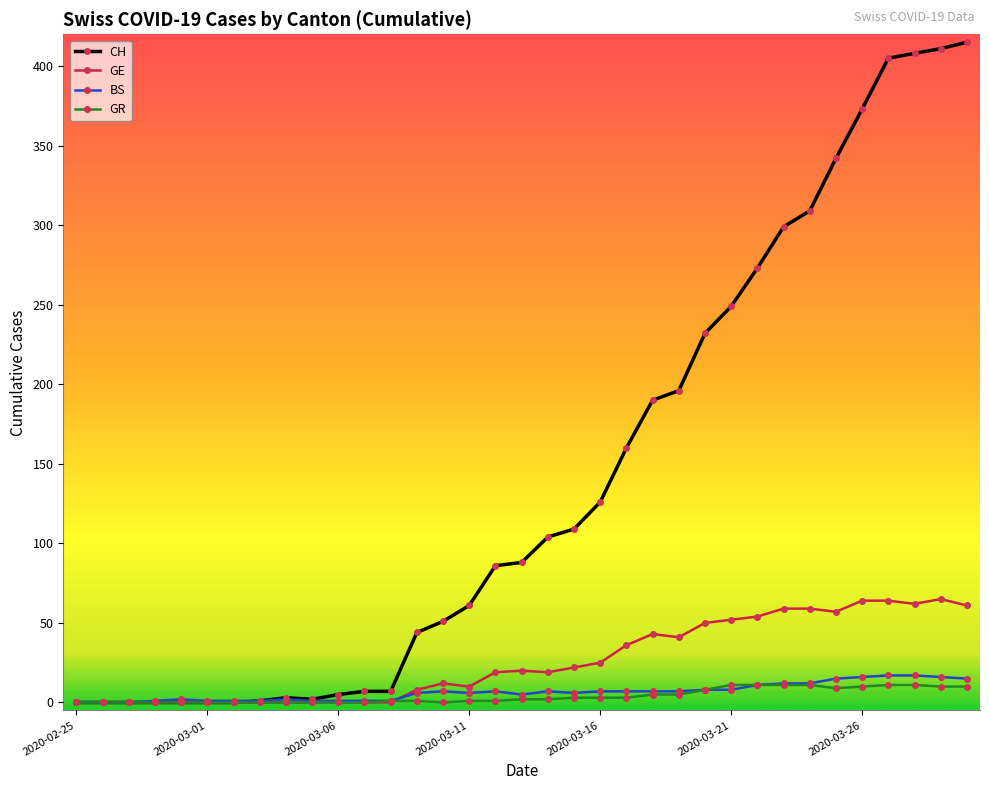

Which series has the largest total across all categories?

CH